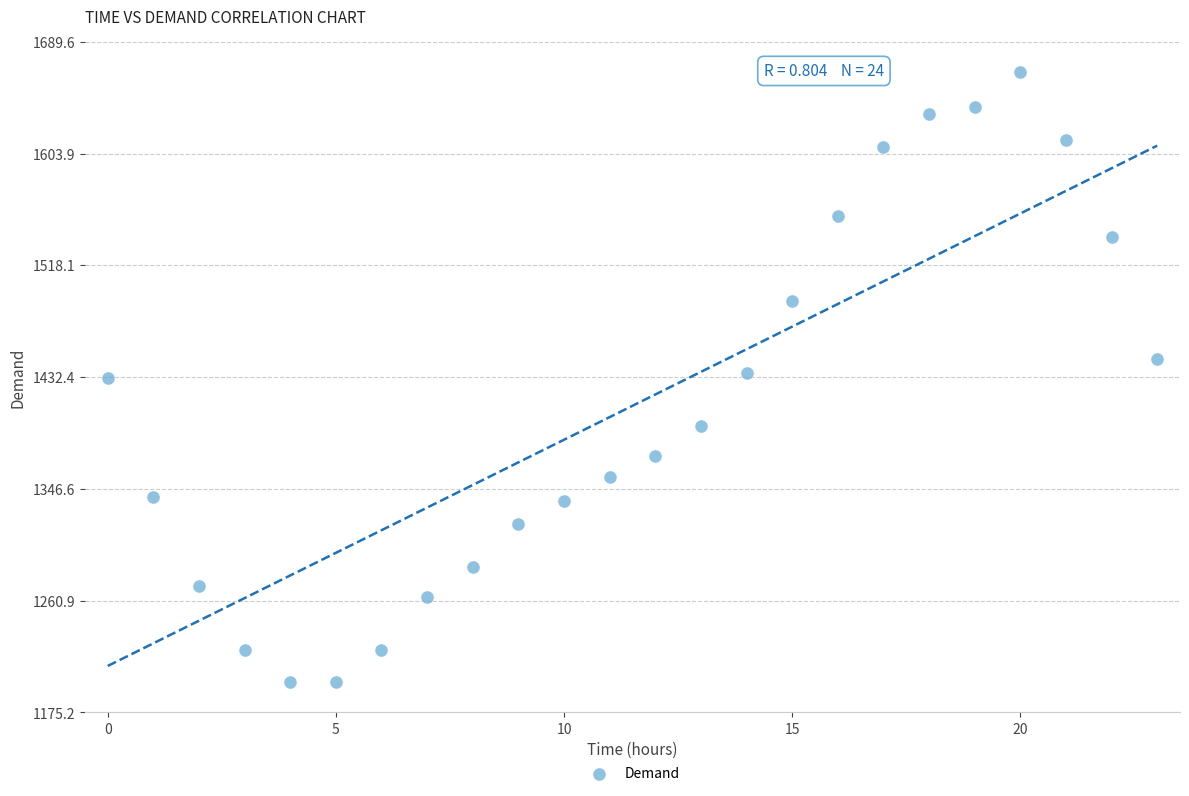

What is the range of Y values (max minus min)?

467.7